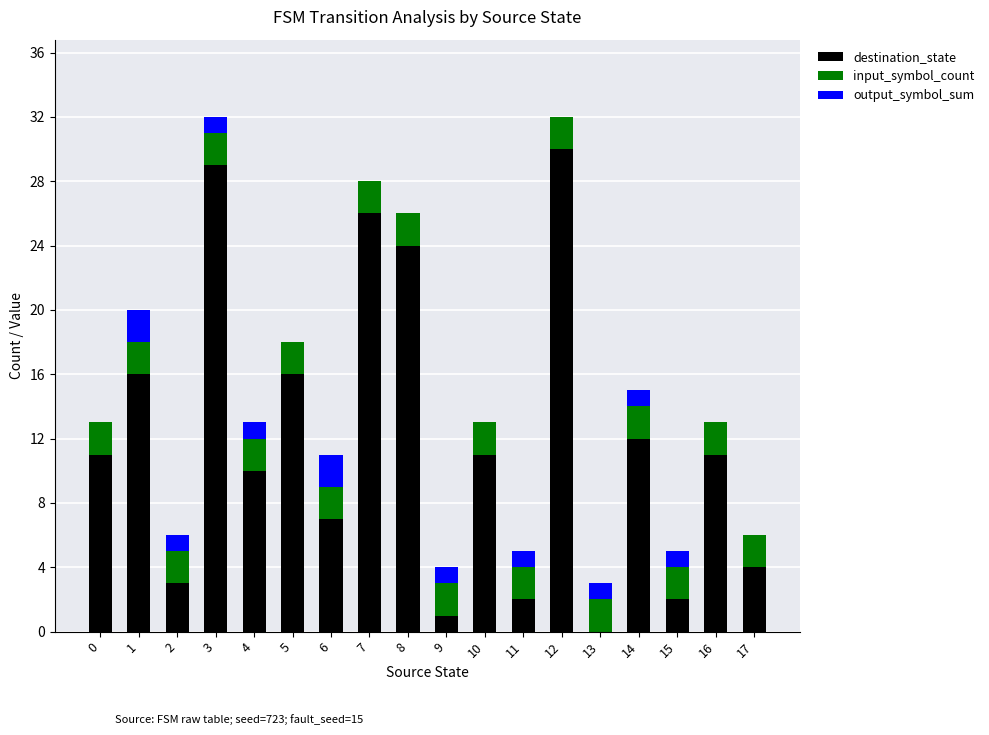

True or false: destination_state has a value of 5 at 16.

False